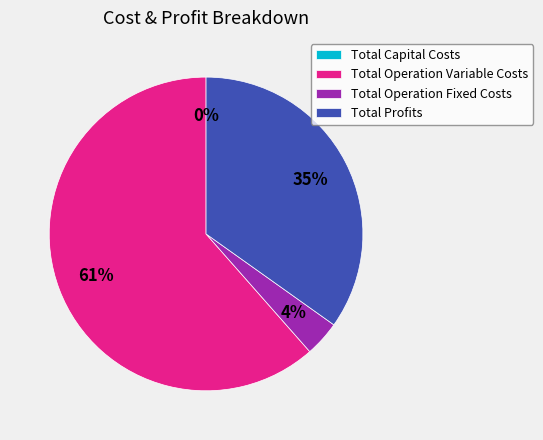

How many segments does this pie chart have?

4